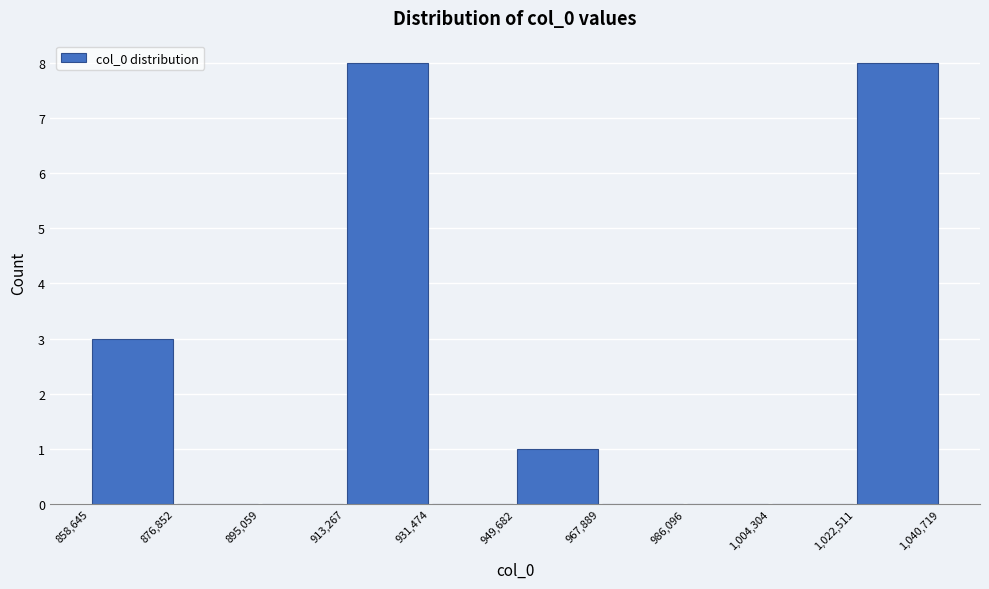

How tall is the bar that spans 858,645 to 876,852 on the x-axis? The values are not printed on the chart, so give them approximately, as read against the axis.

3